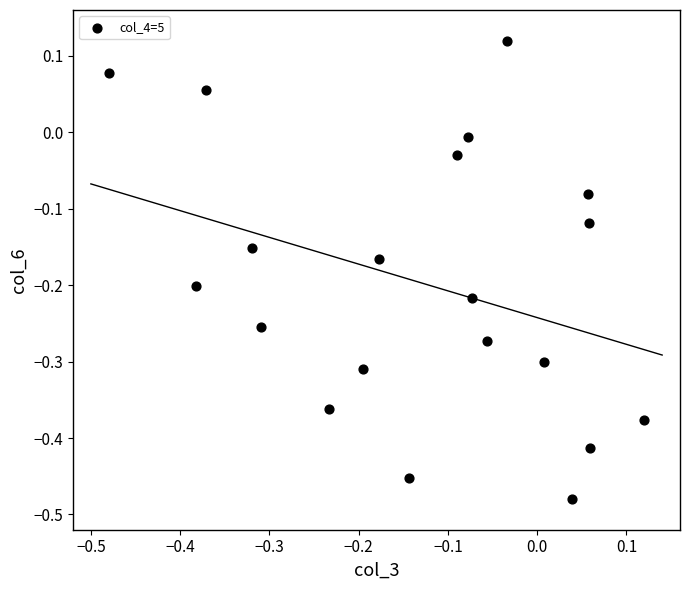

What is the range of Y values (max minus min)?

0.6